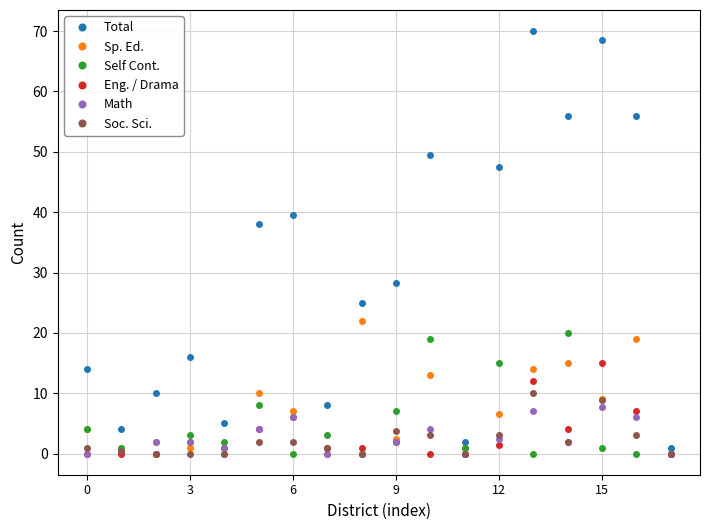

What is the highest value of the Self Cont. series?

20.0